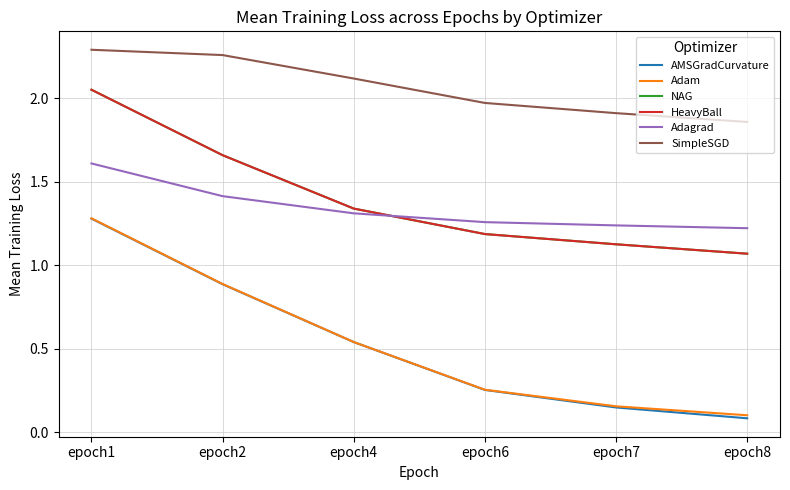

How many lines are shown in the chart?

6